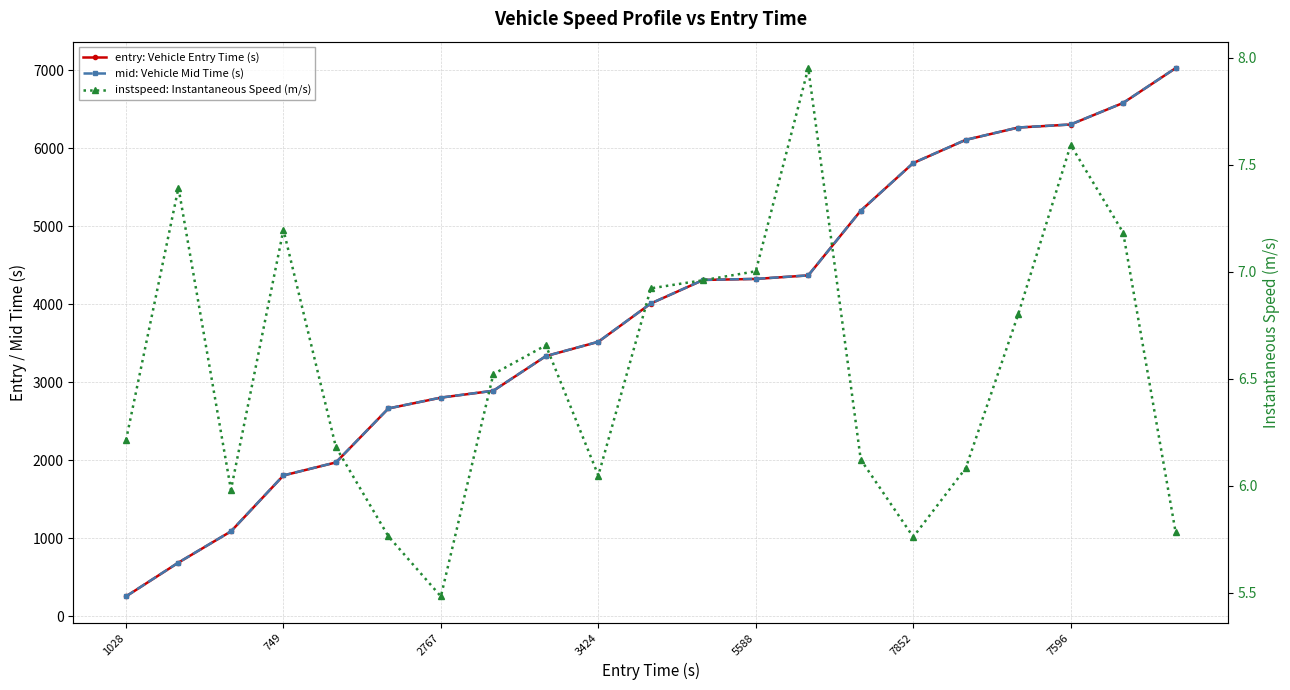

Which series has the largest range (max minus min)?

mid: Vehicle Mid Time (s)